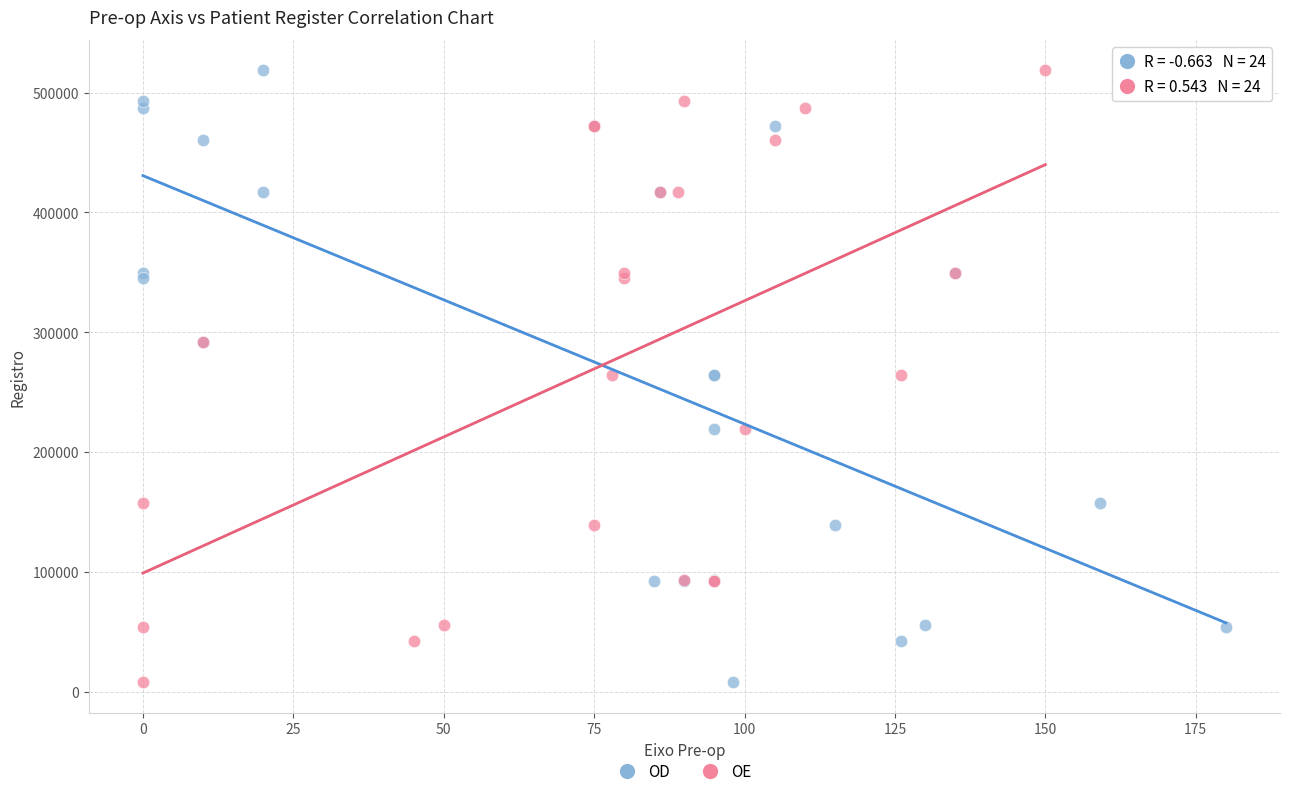

What are all the series names shown in the legend?

OD, OE